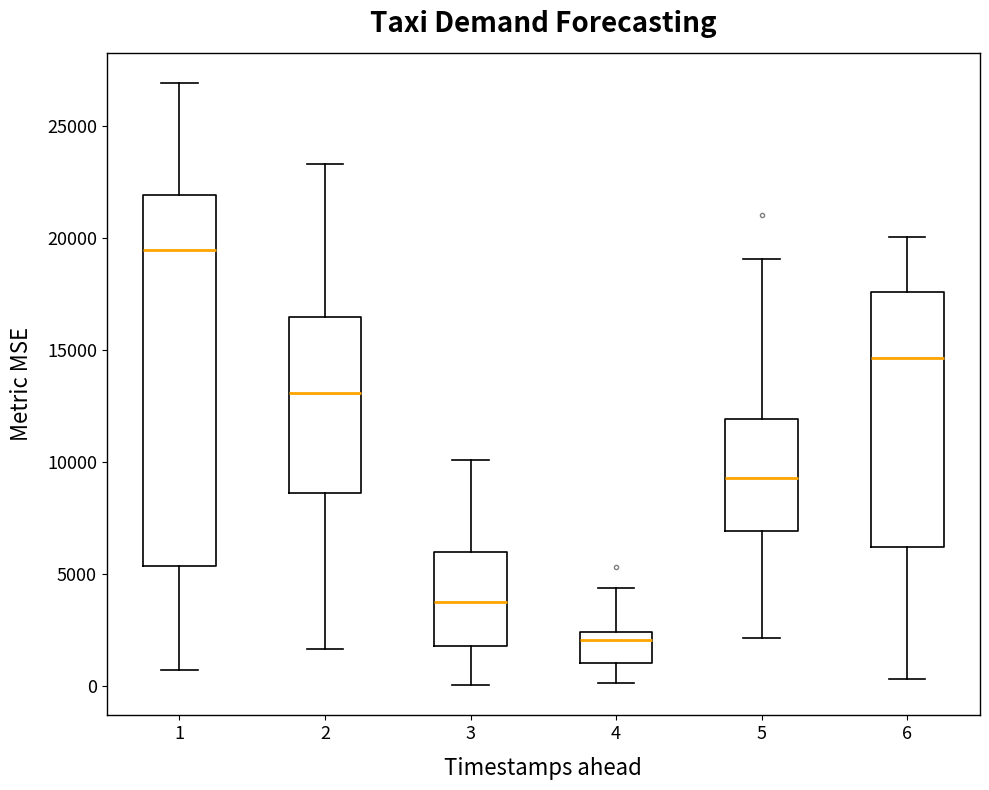

Where is the upper edge of the box at x = 2 on the y-axis? The values are not printed on the chart, so give them approximately, as read against the axis.

16500